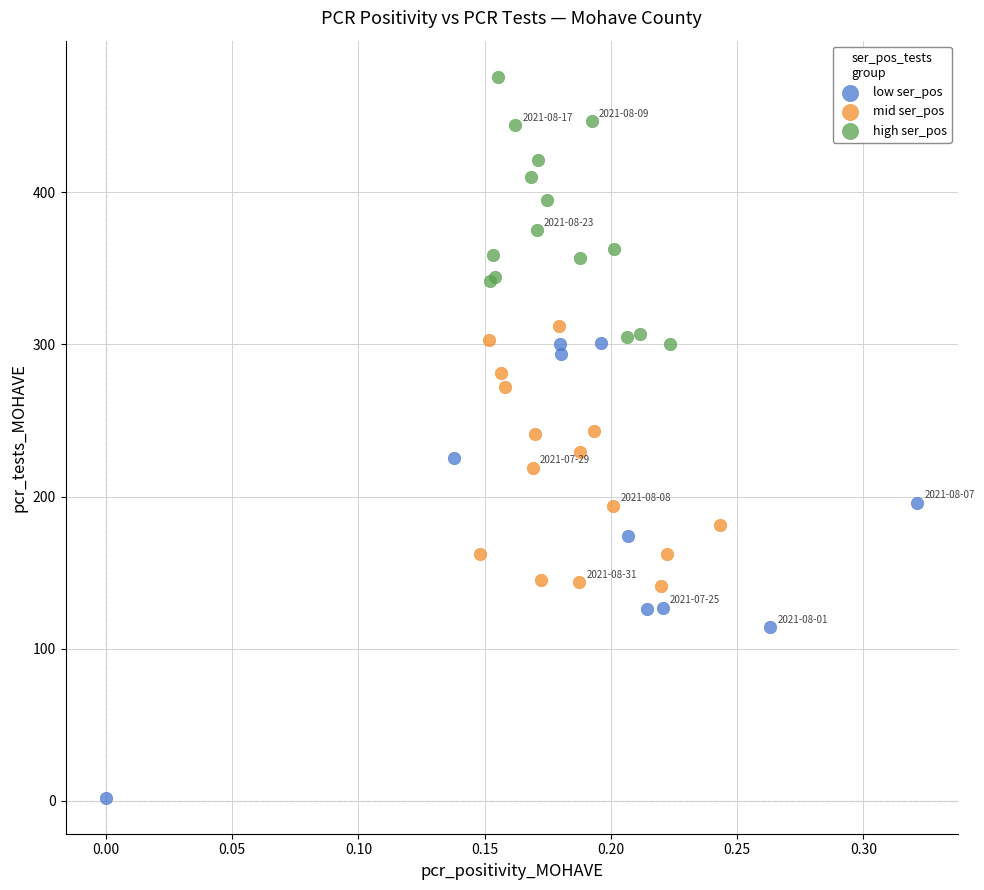

Which series reaches the minimum Y coordinate?

low ser_pos